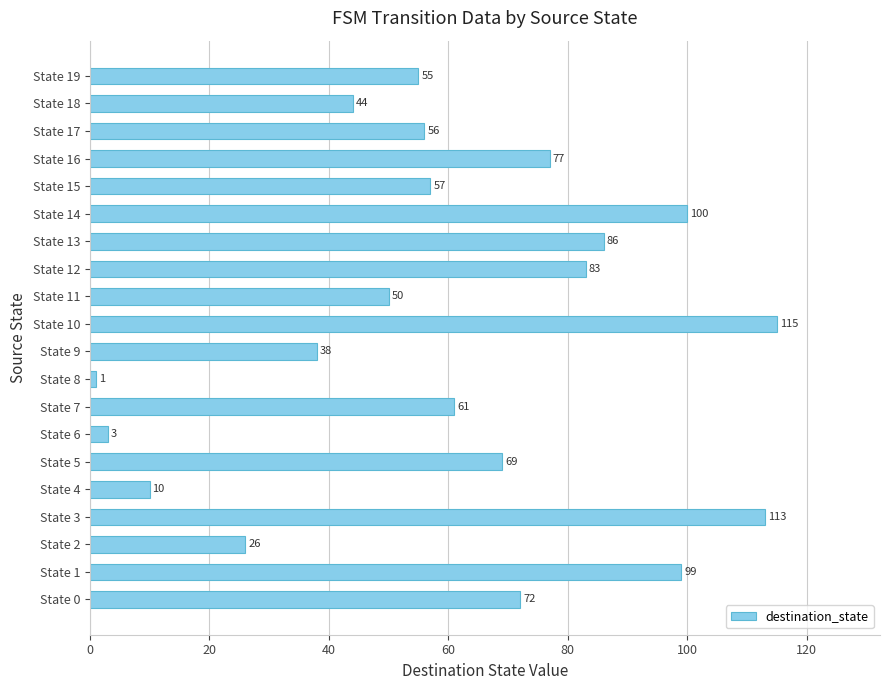

True or false: the data shows 72 at State 0.

True